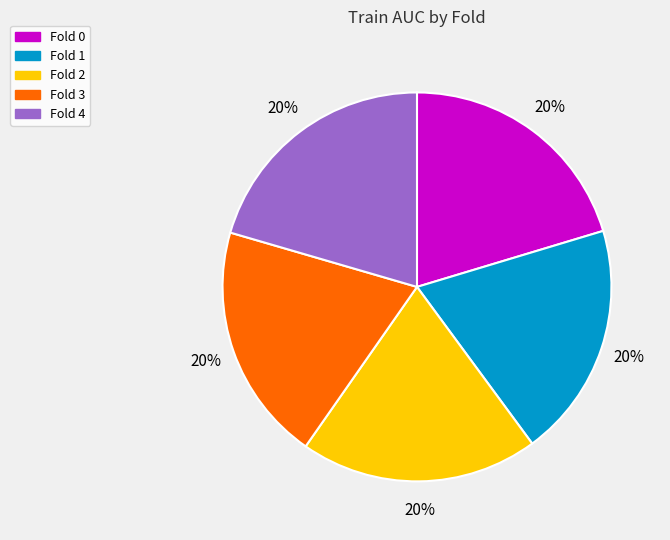

Is it true that Fold 1 is 20% of the pie?

True